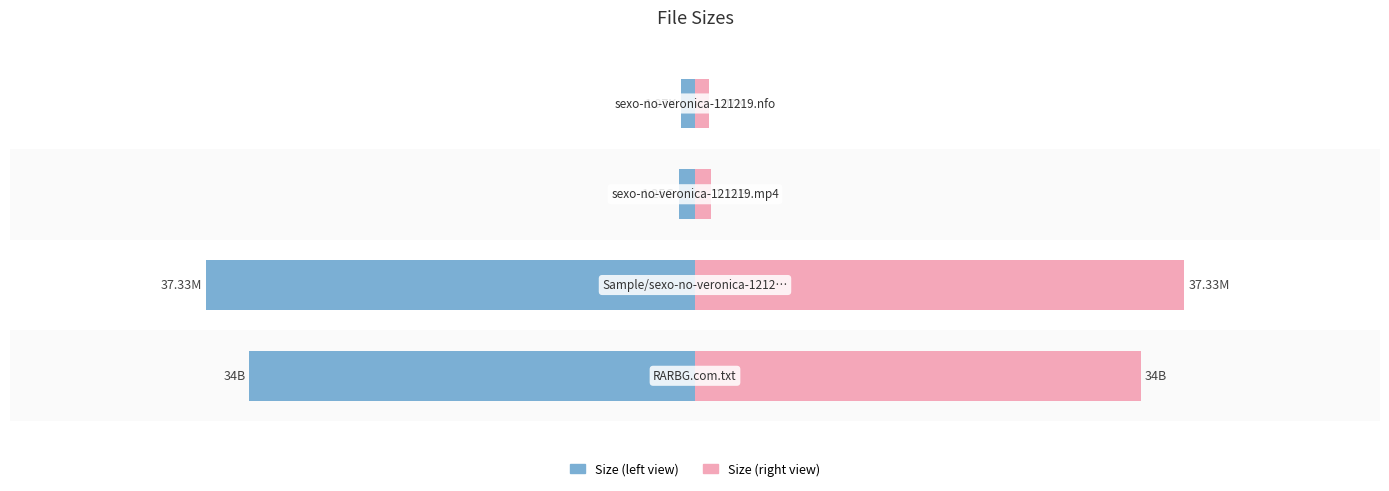

What is the average value of the Size (right) series?

18.4